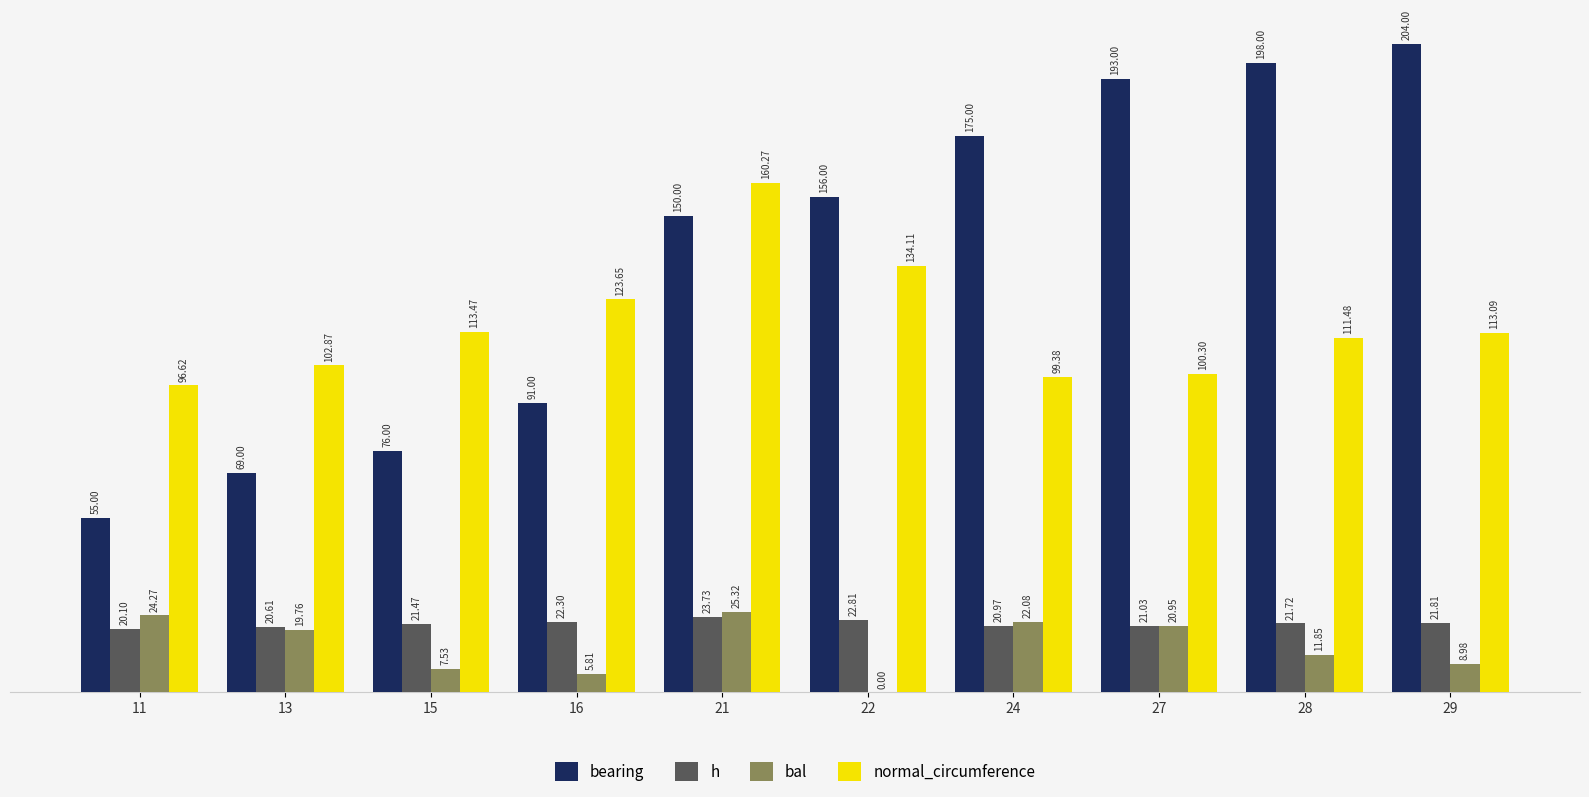

What is the sum of all normal_circumference values?

1155.2